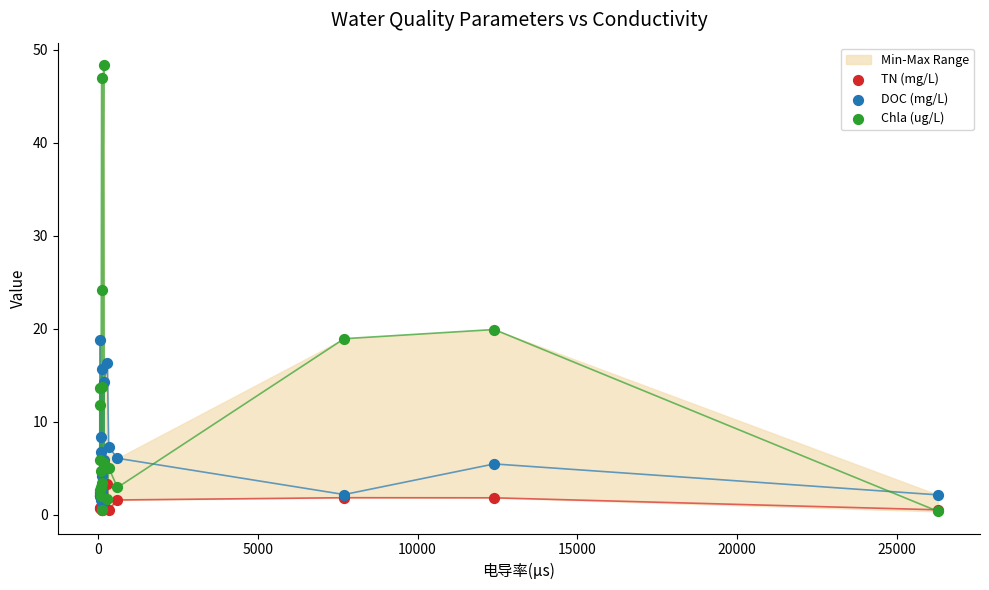

Which series has the largest Y range (max minus min)?

Chla (ug/L)